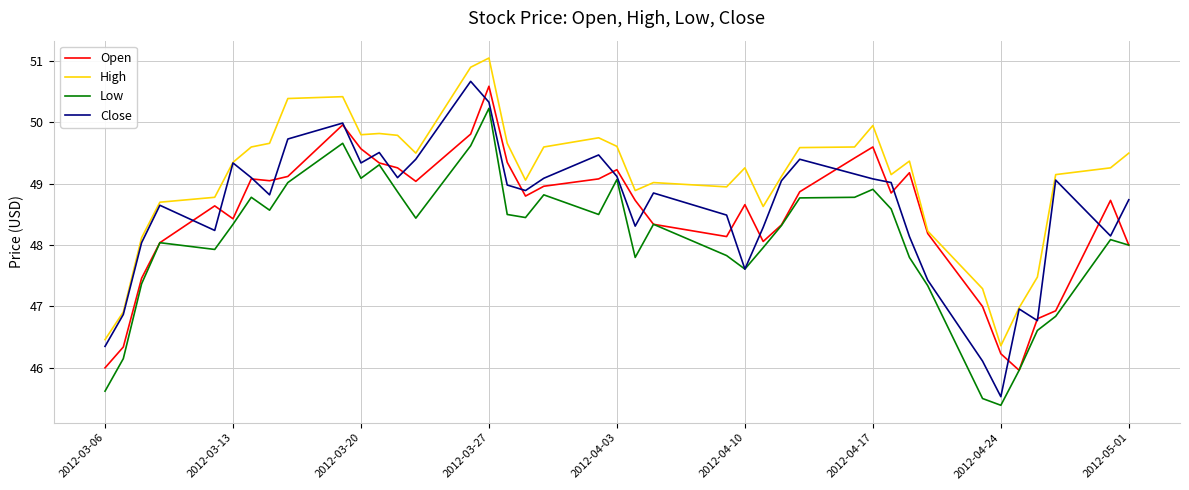

What is the minimum value shown in the chart?

45.4